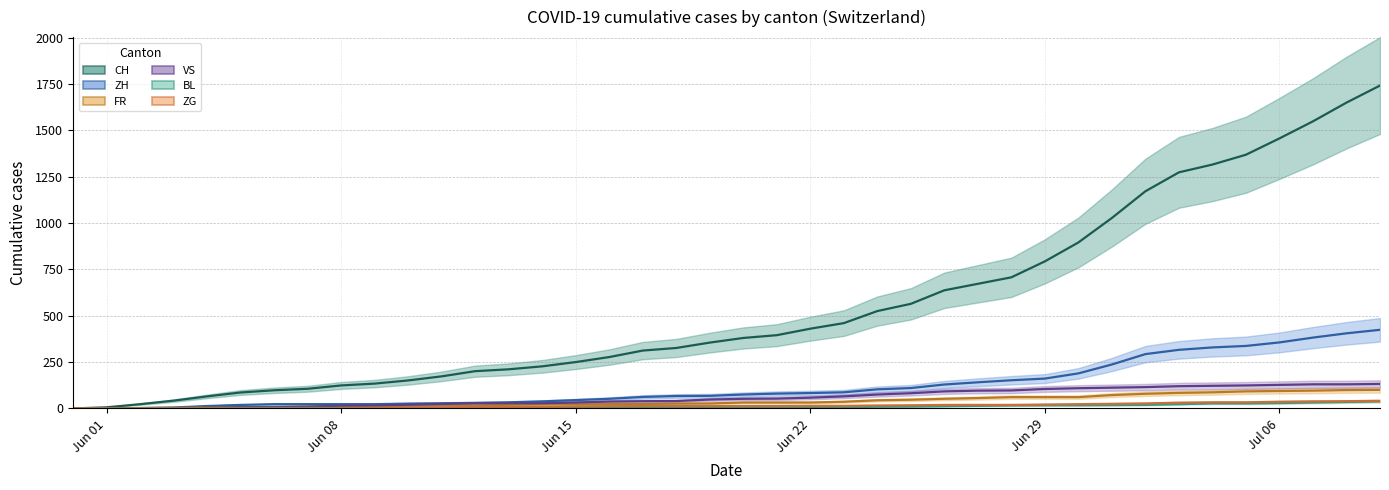

Between 2020-06-10 and 2020-06-14, which series saw the biggest shift?

CH